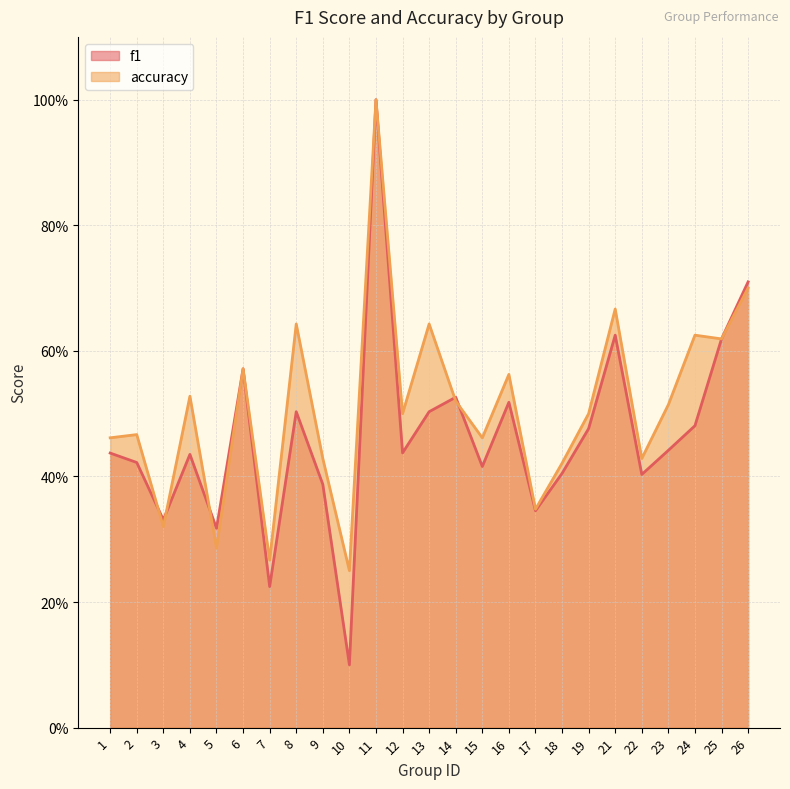

What is the value of the f1 point at the 1st from the left?

0.4